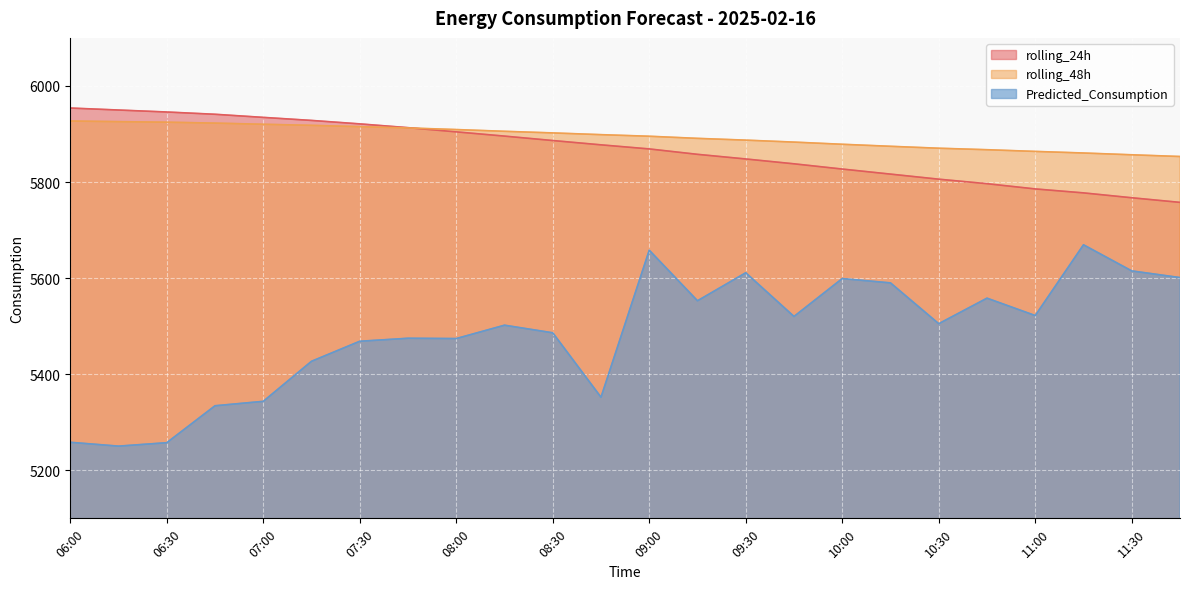

At how many categories does at least one series exceed 5293?

24